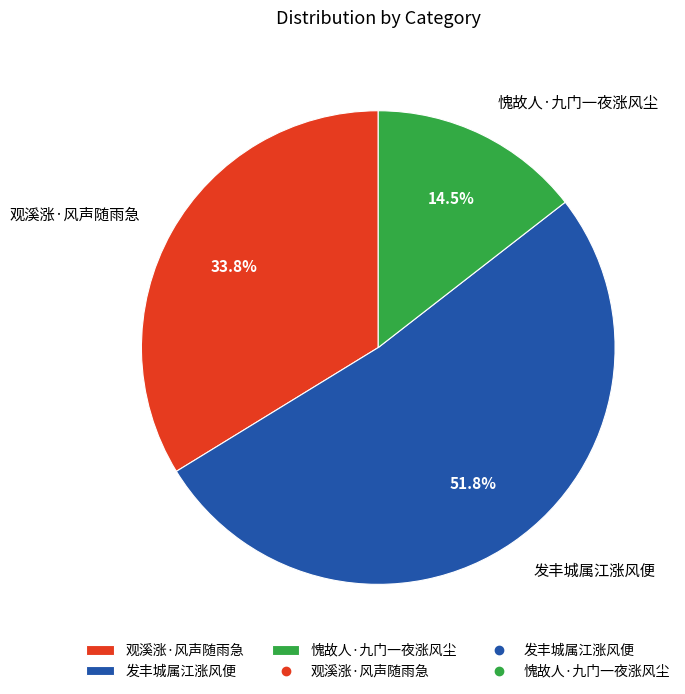

Is it true that 观溪涨·风声随雨急 is 21% of the pie?

False